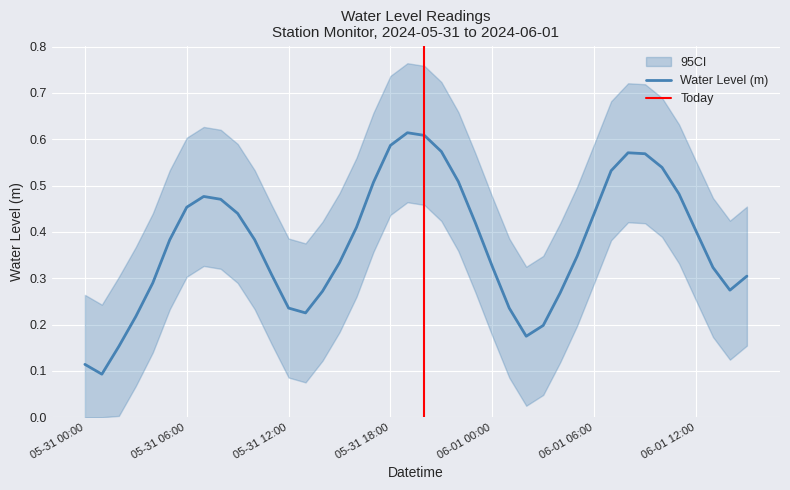

How many interior local valleys (lower than both neighbors) does the data have?

4